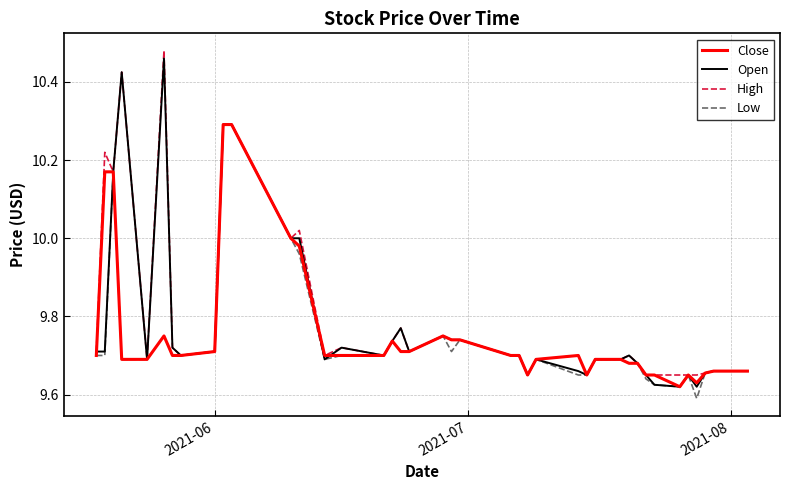

Does the chart have visible grid lines?

Yes